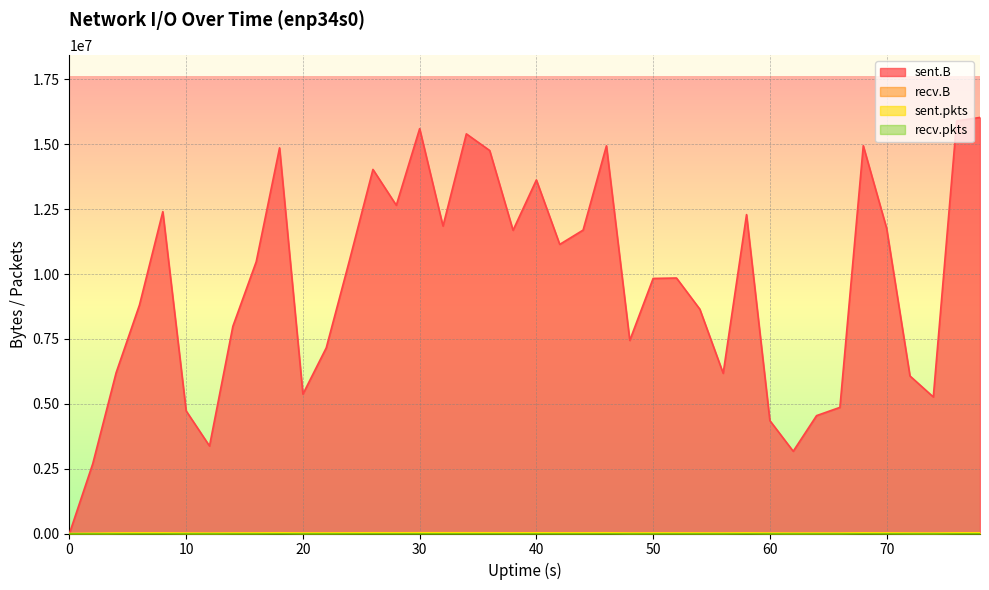

Is it true that sent.B equals 3102317 at 16?

False